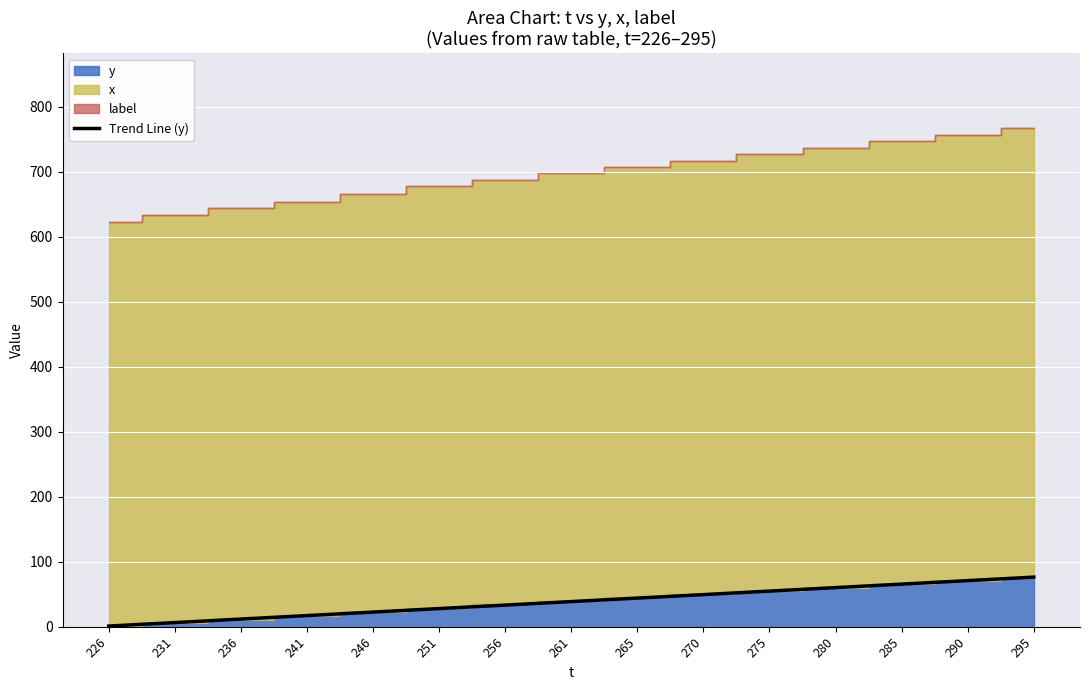

True or false: the data has more than 2 interior local peaks.

False